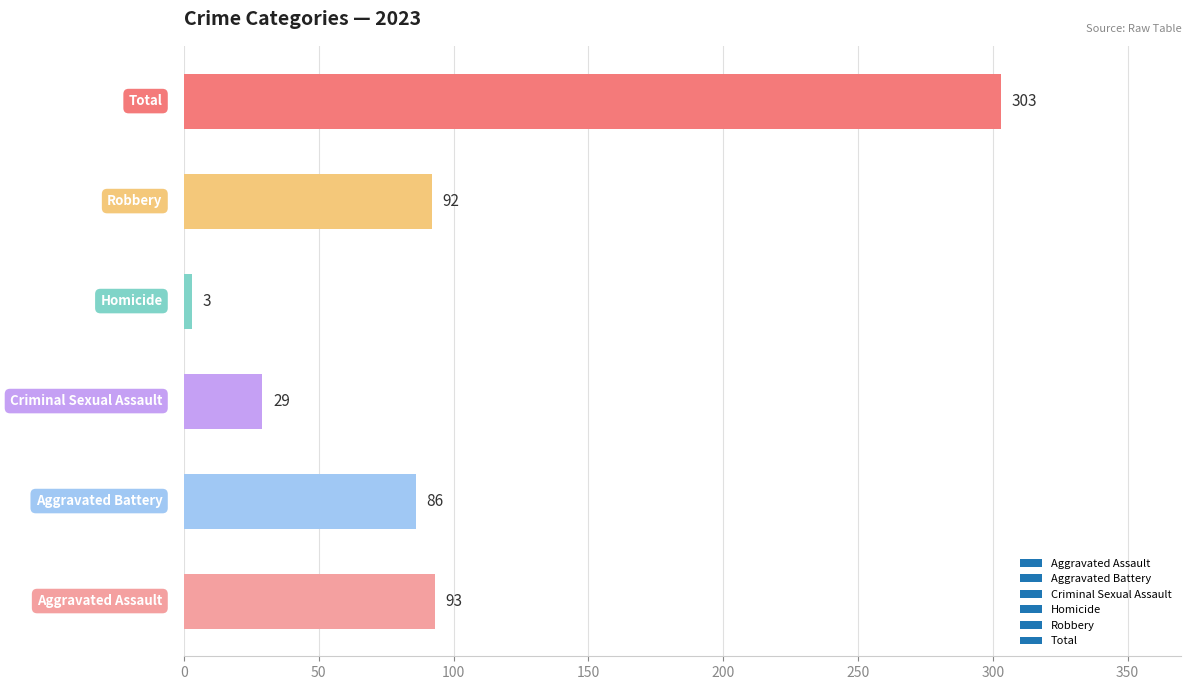

What is the greatest value displayed?

303